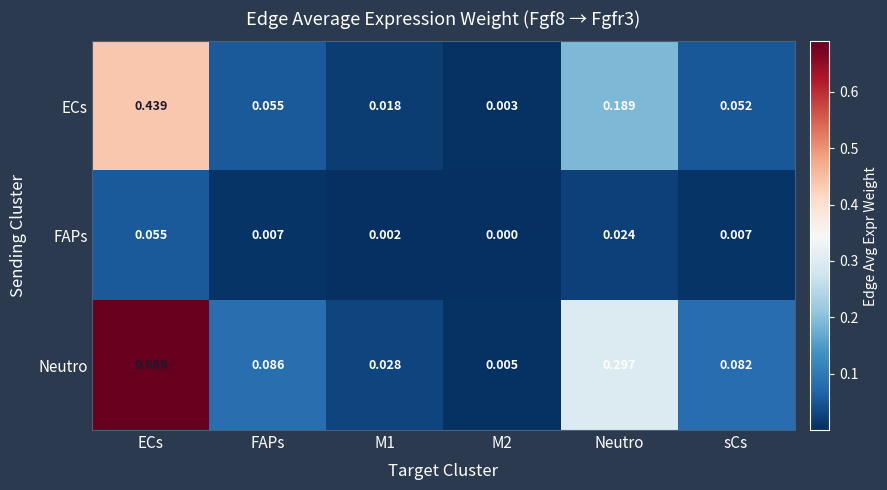

At FAPs, list the series in order from largest to smallest.

Neutro, ECs, FAPs